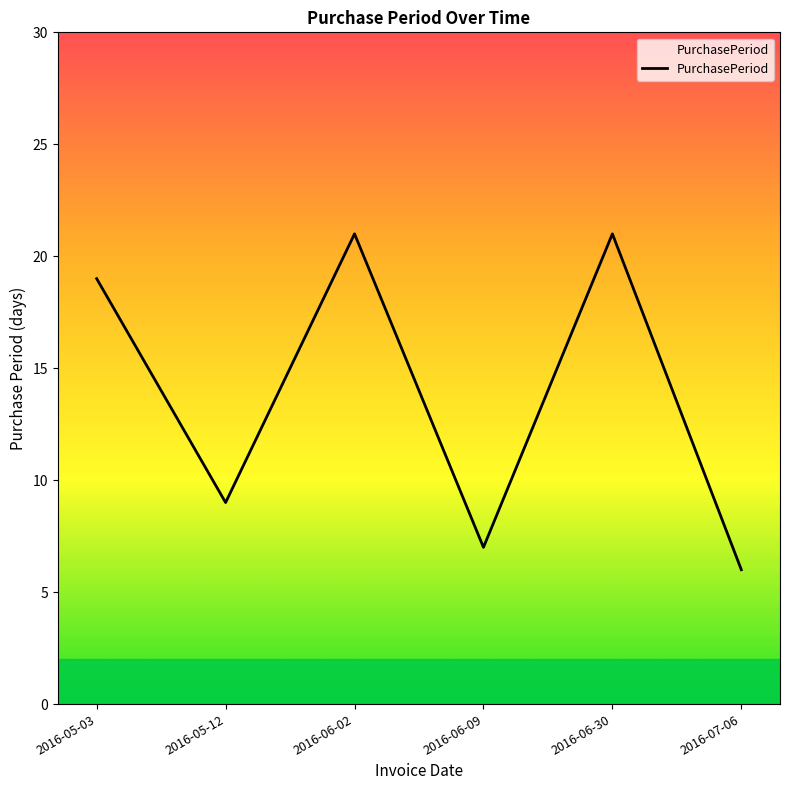

What is the greatest value displayed?

21